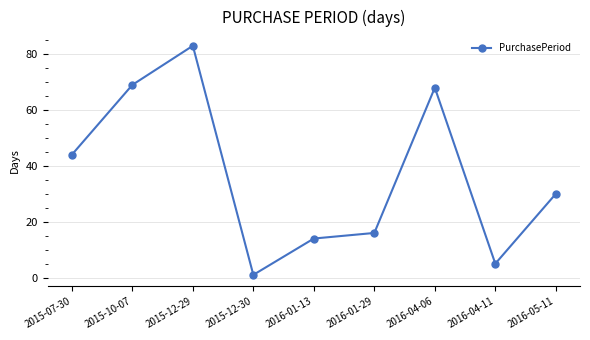

What is the label of the 5th point from the left?

2016-01-13